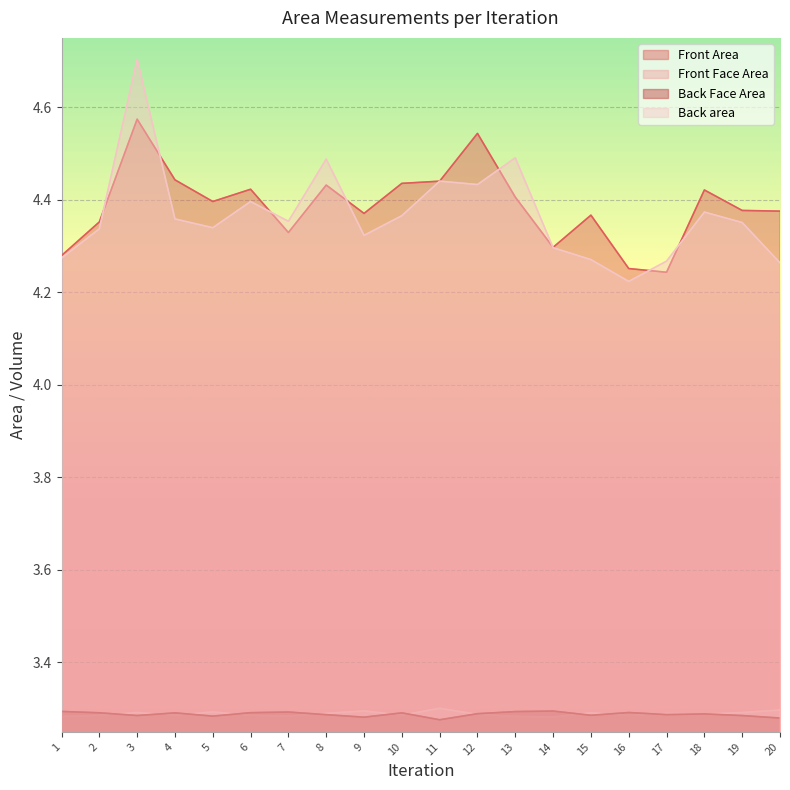

Which series ends up on top after the final intersection of Back Face Area and Front Face Area?

Front Face Area